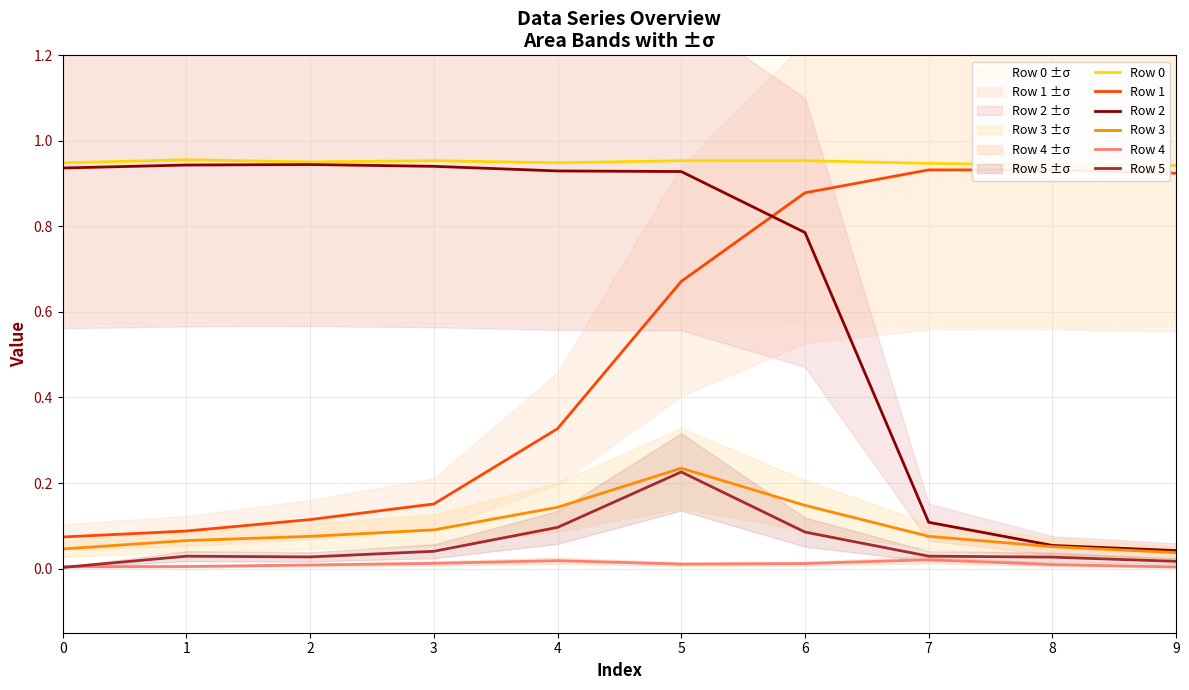

What is the average value of the Row 3 series?

0.1